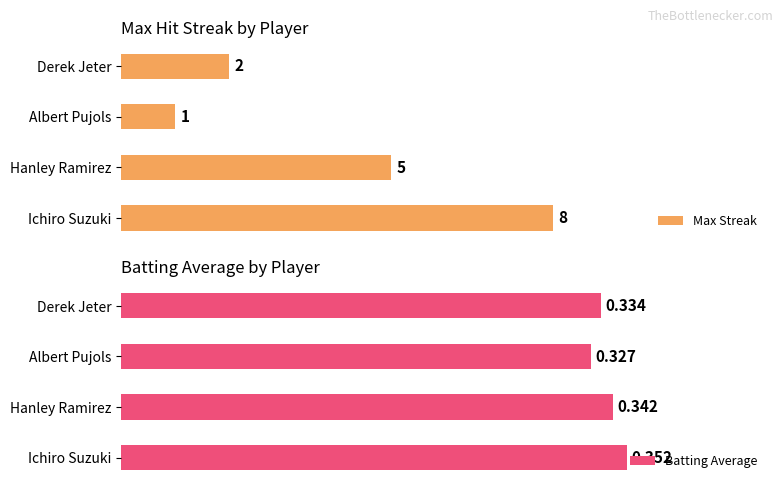

List the labels in order of Batting Average value, smallest first.

Albert Pujols, Derek Jeter, Hanley Ramirez, Ichiro Suzuki